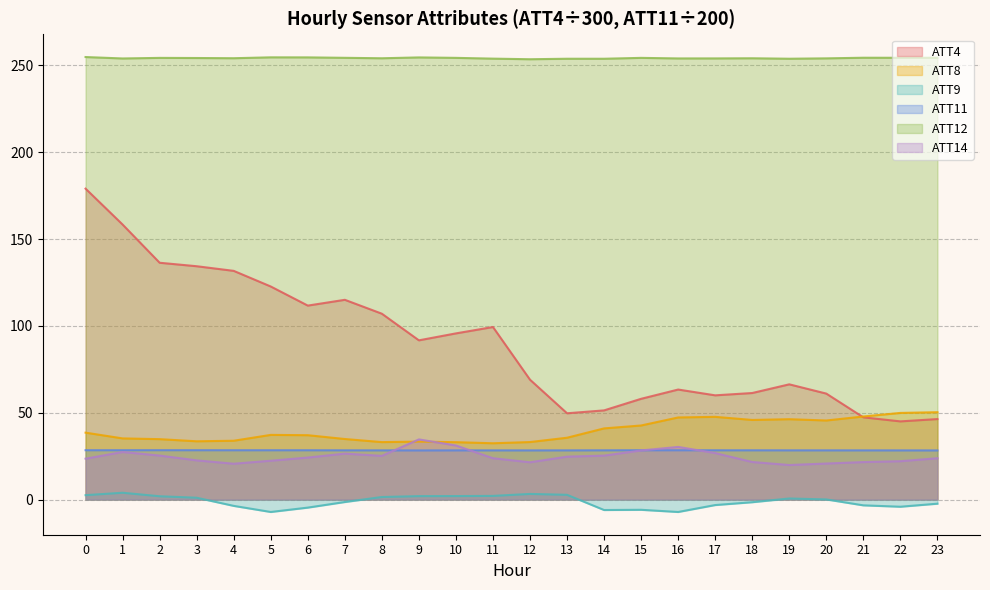

What is the minimum value for ATT8?

32.4